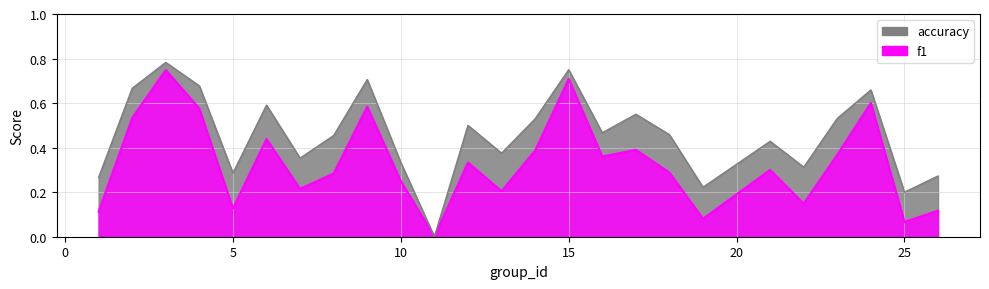

True or false: accuracy and f1 intersect in this chart.

False